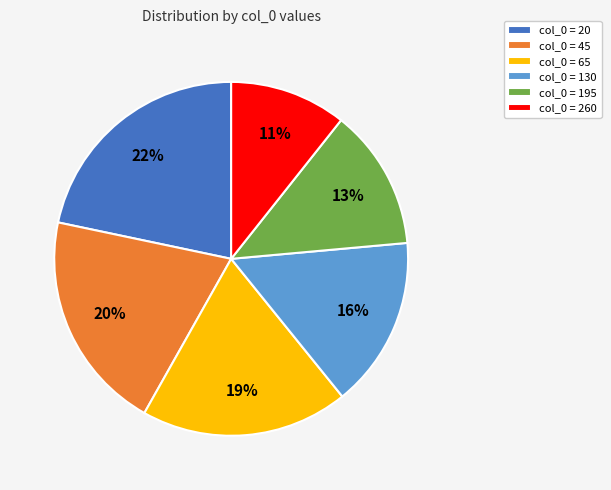

Does col_0 = 45 account for over 50% of the chart?

No